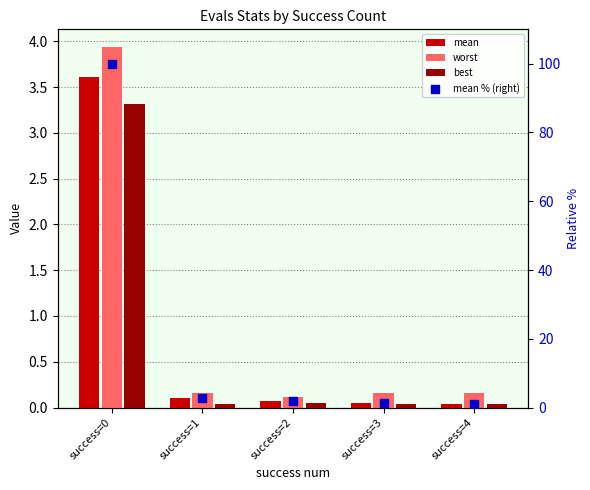

Is the value of mean at success=0 greater than the value of worst at success=0?

No